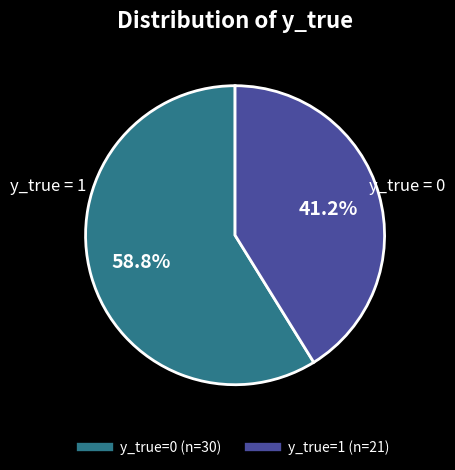

Is there a majority slice in this chart?

Yes